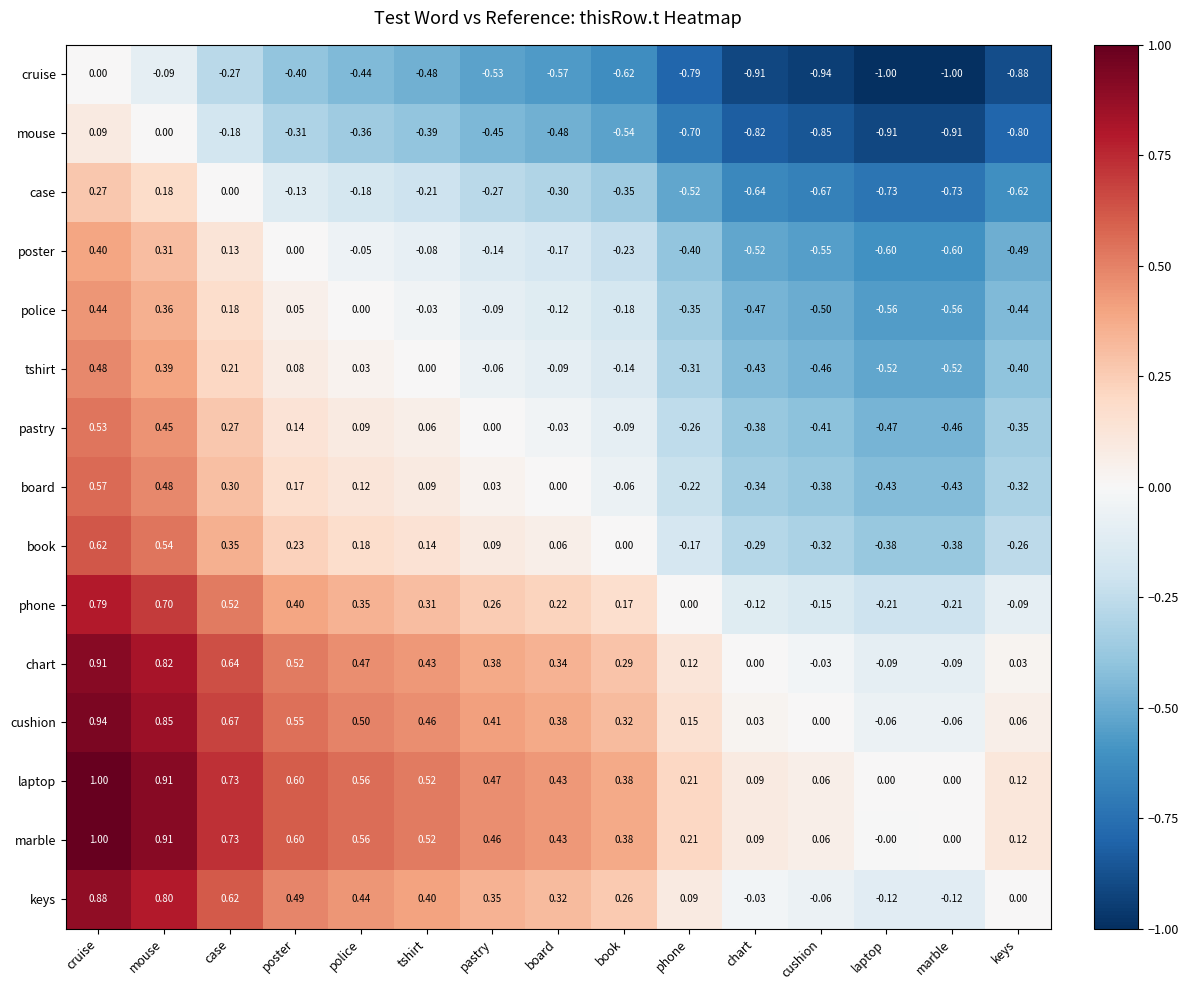

Which series has the largest total across all categories?

laptop